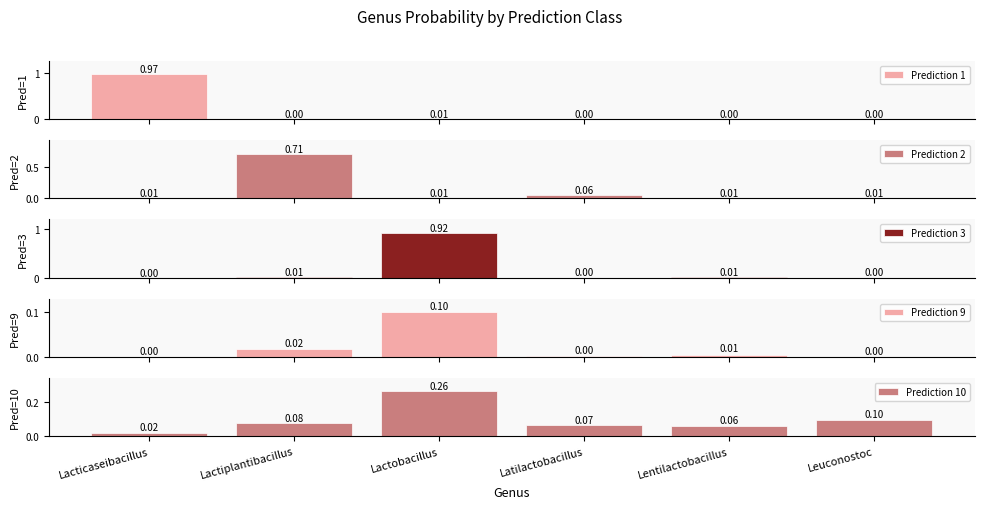

What is the average value of the Prediction 3 series?

0.2